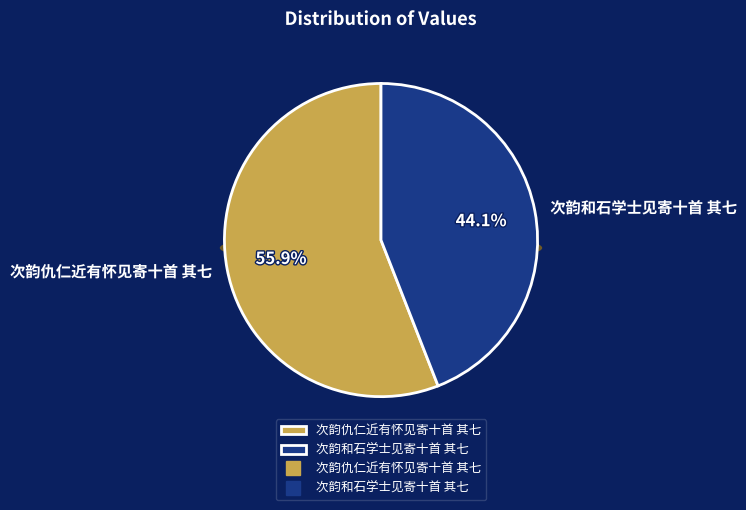

True or false: 次韵仇仁近有怀见寄十首 其七 accounts for 67% of the total.

False